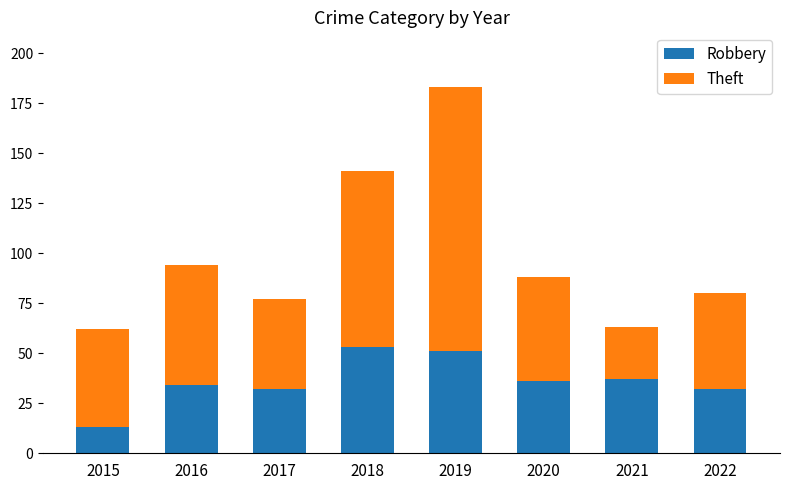

What is the total value across all series at 2017?

77